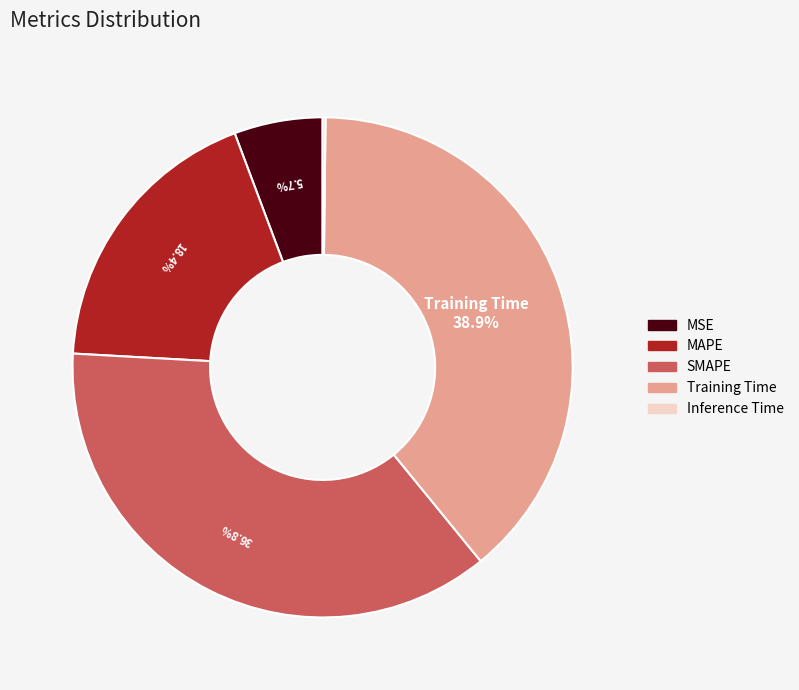

Which has a higher value, MSE or Training Time?

Training Time